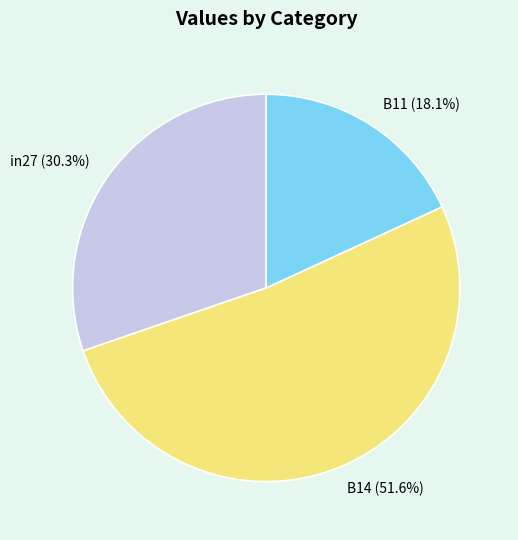

How many segments does this pie chart have?

3